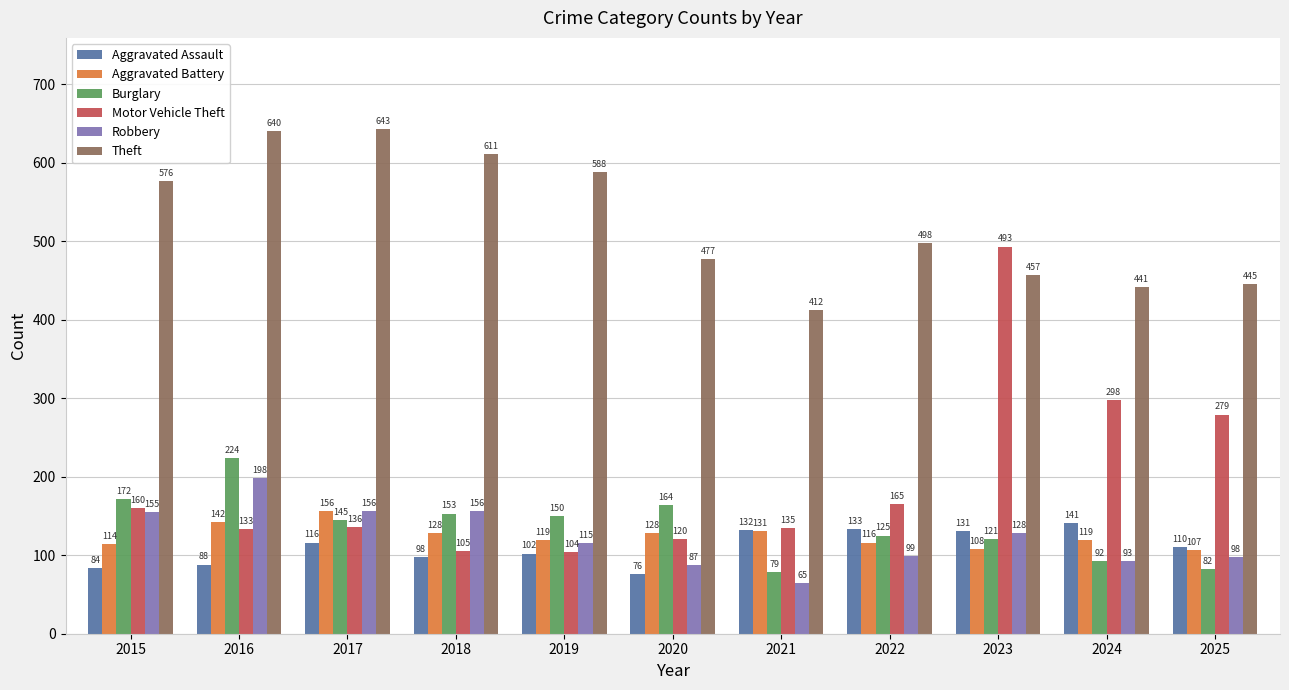

How many values in the Theft series are below 498?

5